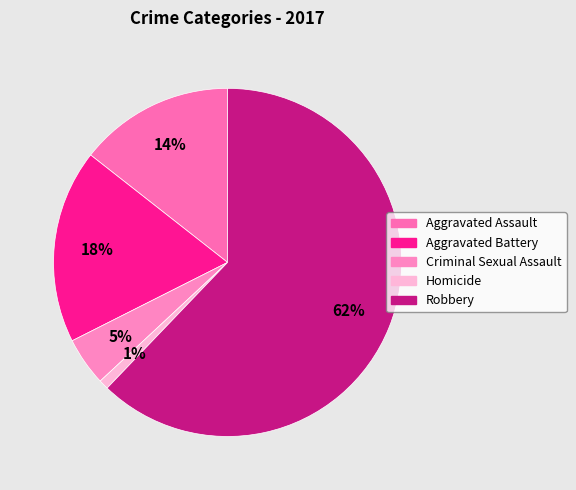

Count the number of slices in the pie.

5